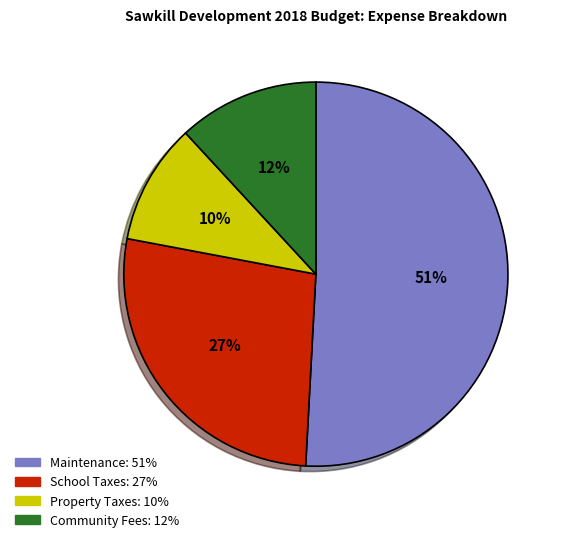

The Maintenance slice represents 51% of the pie. True or false?

True